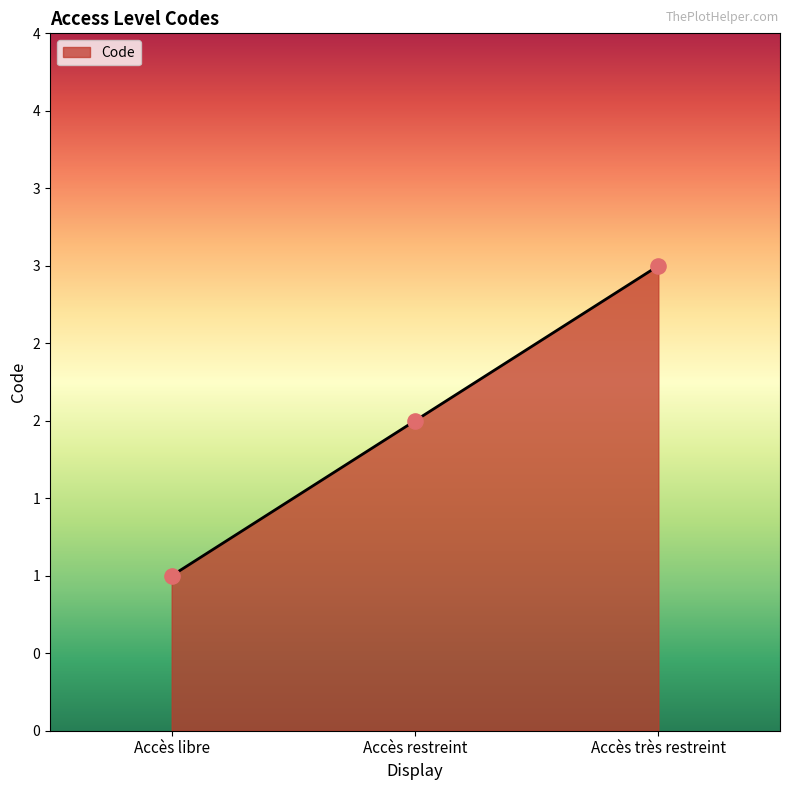

Is this an area chart (filled region under the line)?

Yes